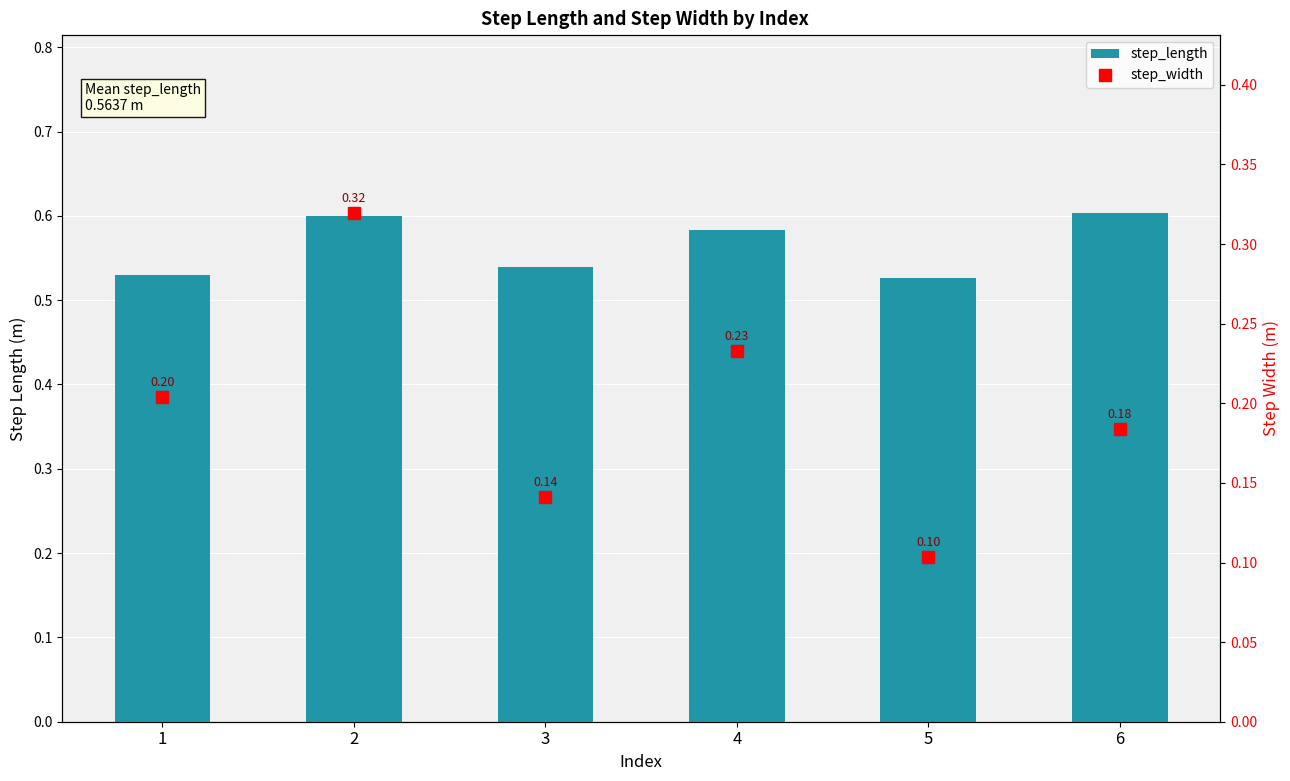

What is the value of the step_width bar at the 3rd from the left?

0.1